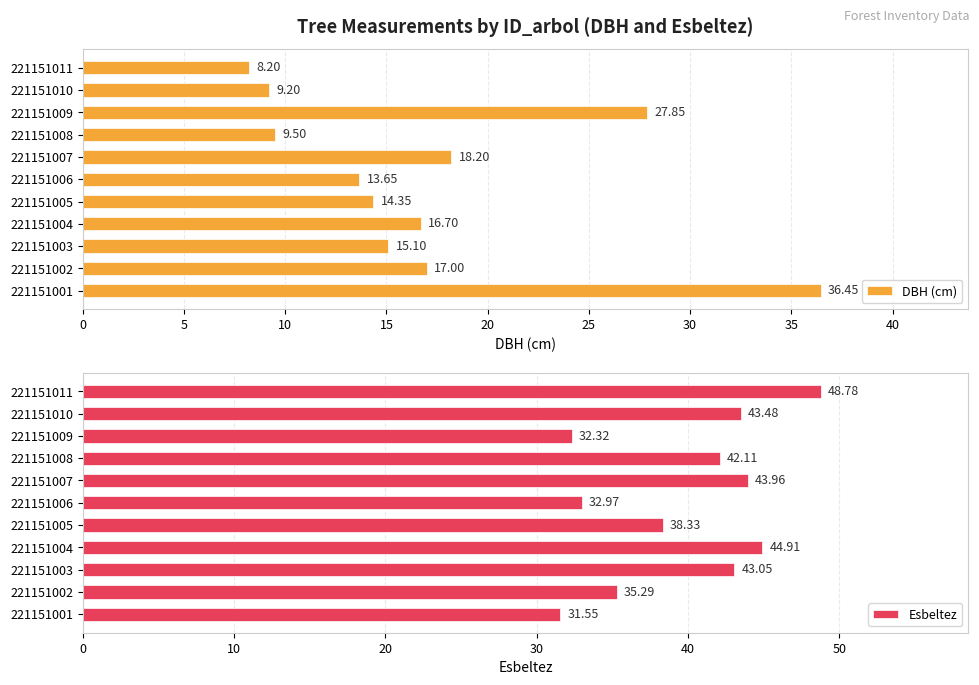

What is the value of the DBH (cm) bar at the 5th from the left?

14.3